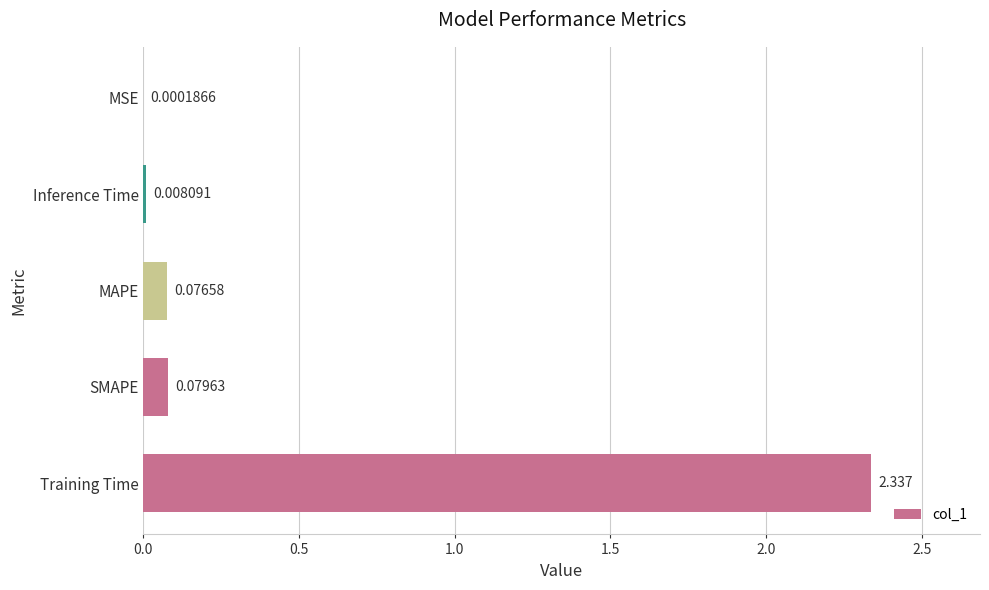

Which category has the highest value across all series?

Training Time